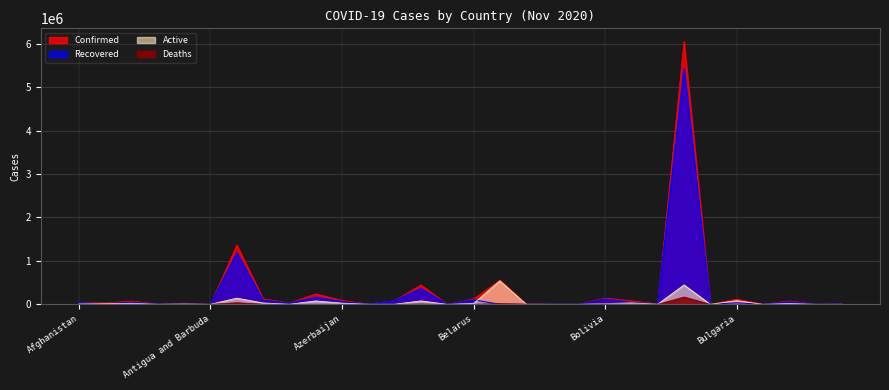

At Belarus, list the series in order from smallest to largest.

Deaths, Active, Recovered, Confirmed